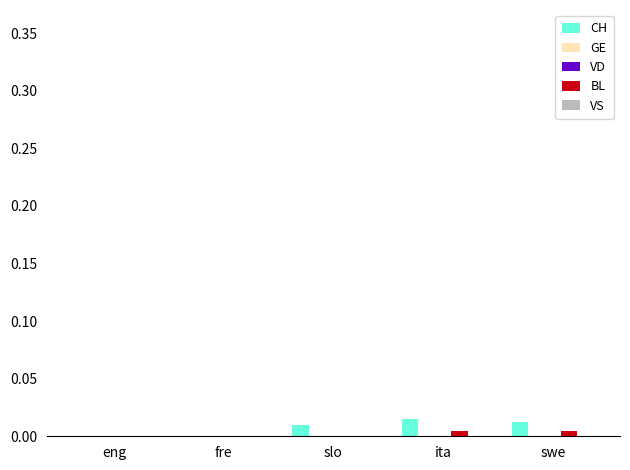

Which series has the largest total across all categories?

CH